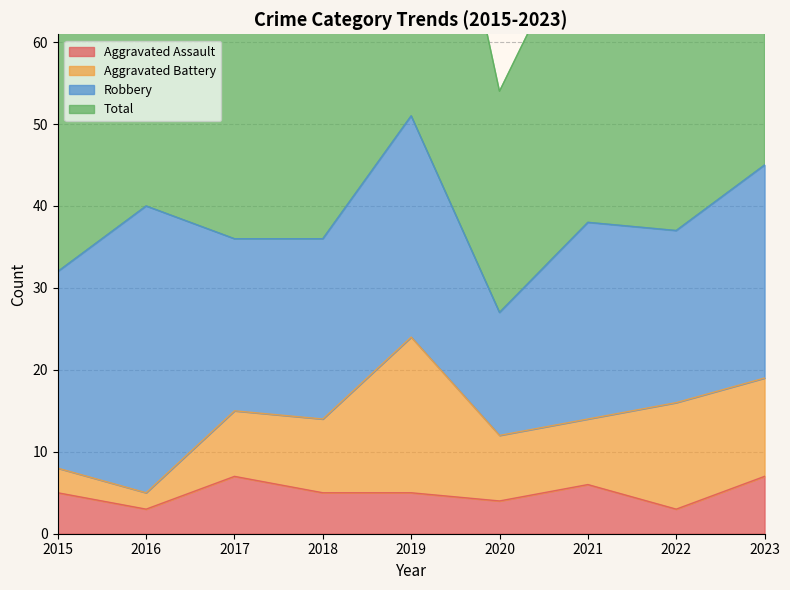

What is the highest value of the Aggravated Assault series?

7